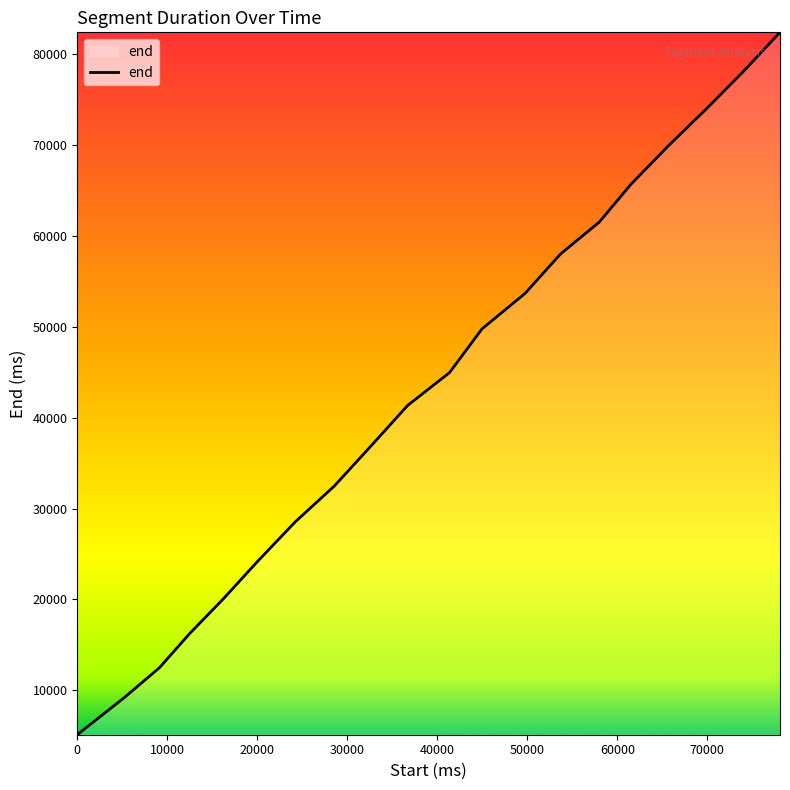

What is the smallest value displayed?

5120